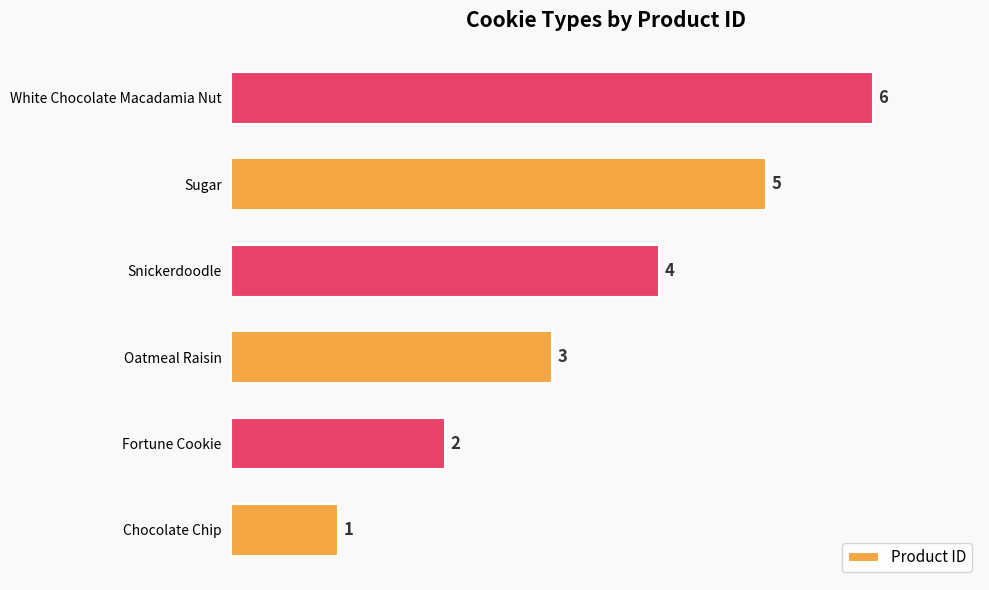

List the labels in order of value, largest first.

White Chocolate Macadamia Nut, Sugar, Snickerdoodle, Oatmeal Raisin, Fortune Cookie, Chocolate Chip